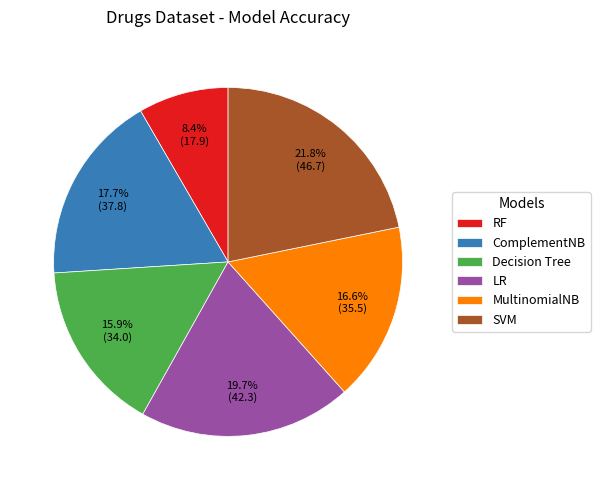

Does ComplementNB represent more than half of the total?

No